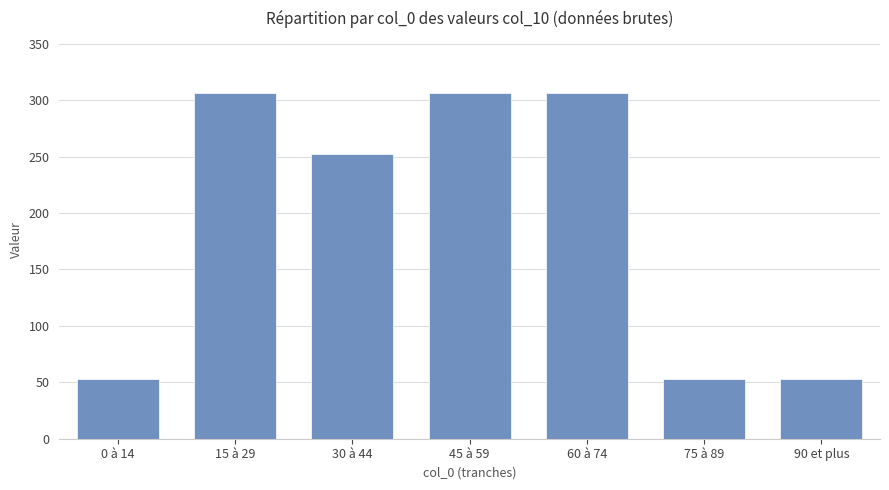

Reading left to right, list all the values displayed in this chart.

0 à 14=52.7	15 à 29=306.6	30 à 44=252.4	45 à 59=306.6	60 à 74=306.6	75 à 89=52.7	90 et plus=52.7